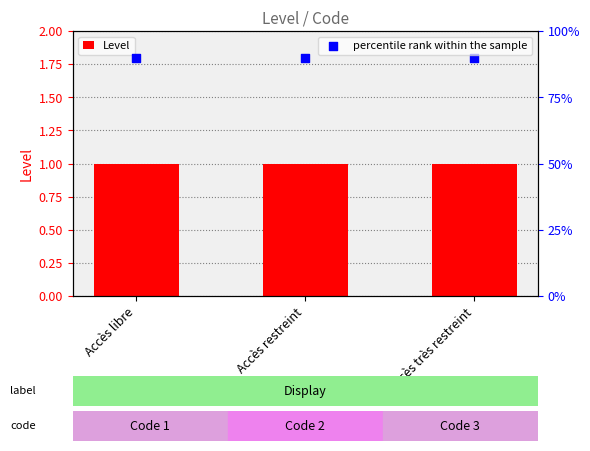

Which series contains the highest Y value?

percentile rank within the sample